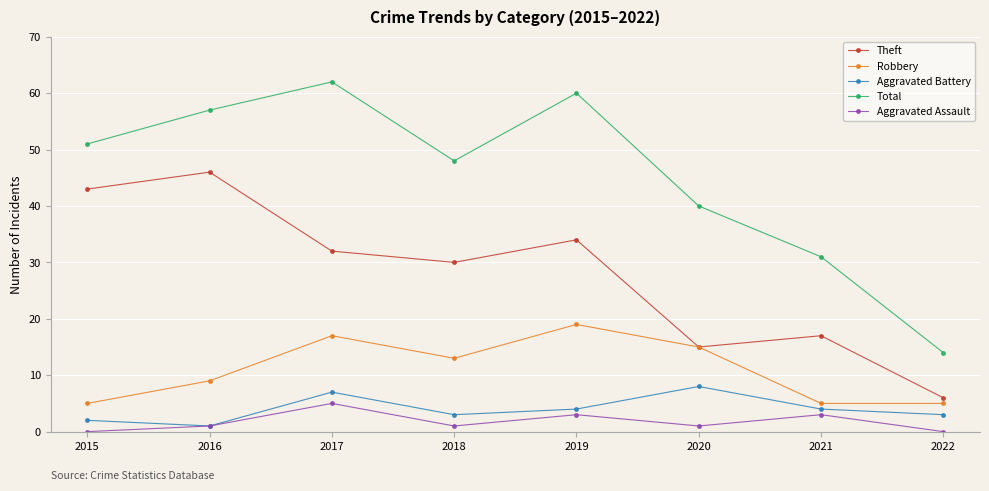

True or false: Aggravated Assault and Theft cross at least once.

False